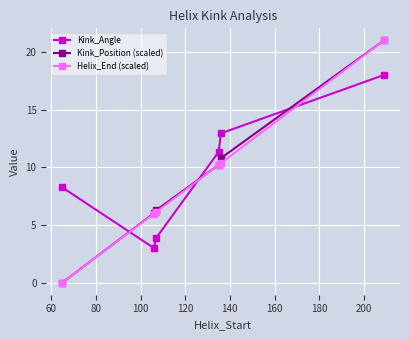

After their last crossing, which series has the higher values: Kink_Angle or Kink_Position (scaled)?

Kink_Position (scaled)